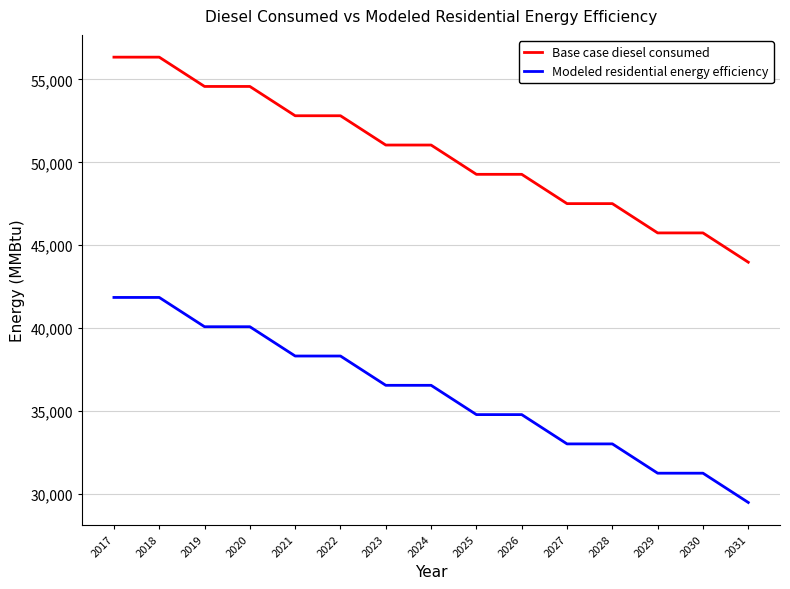

Is the value of Modeled residential energy efficiency at 2027 greater than the value of Base case diesel consumed at 2024?

No